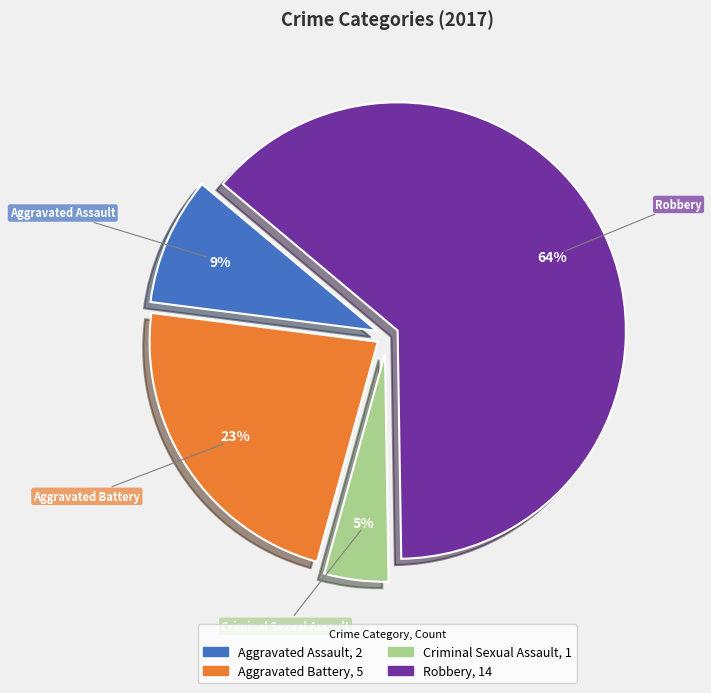

Do Robbery and Criminal Sexual Assault together represent more than half of the pie?

Yes